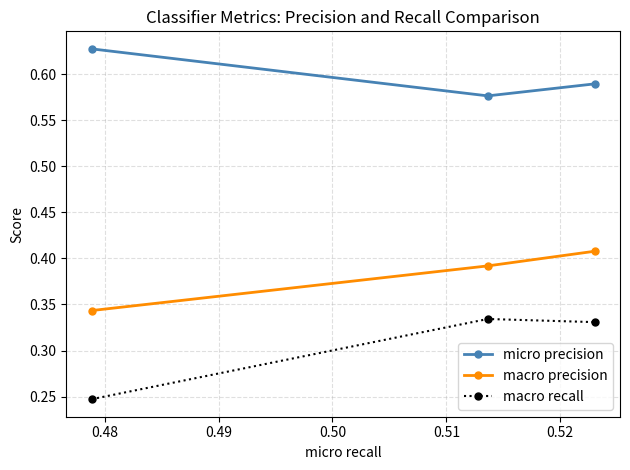

What is the sum of all macro recall values?

0.9